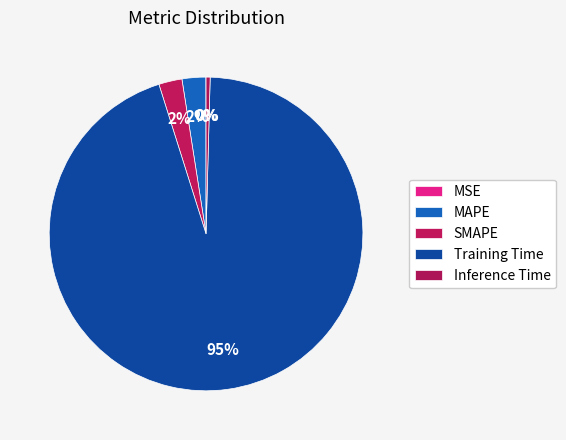

Is the sum of Inference Time and SMAPE greater than half?

No